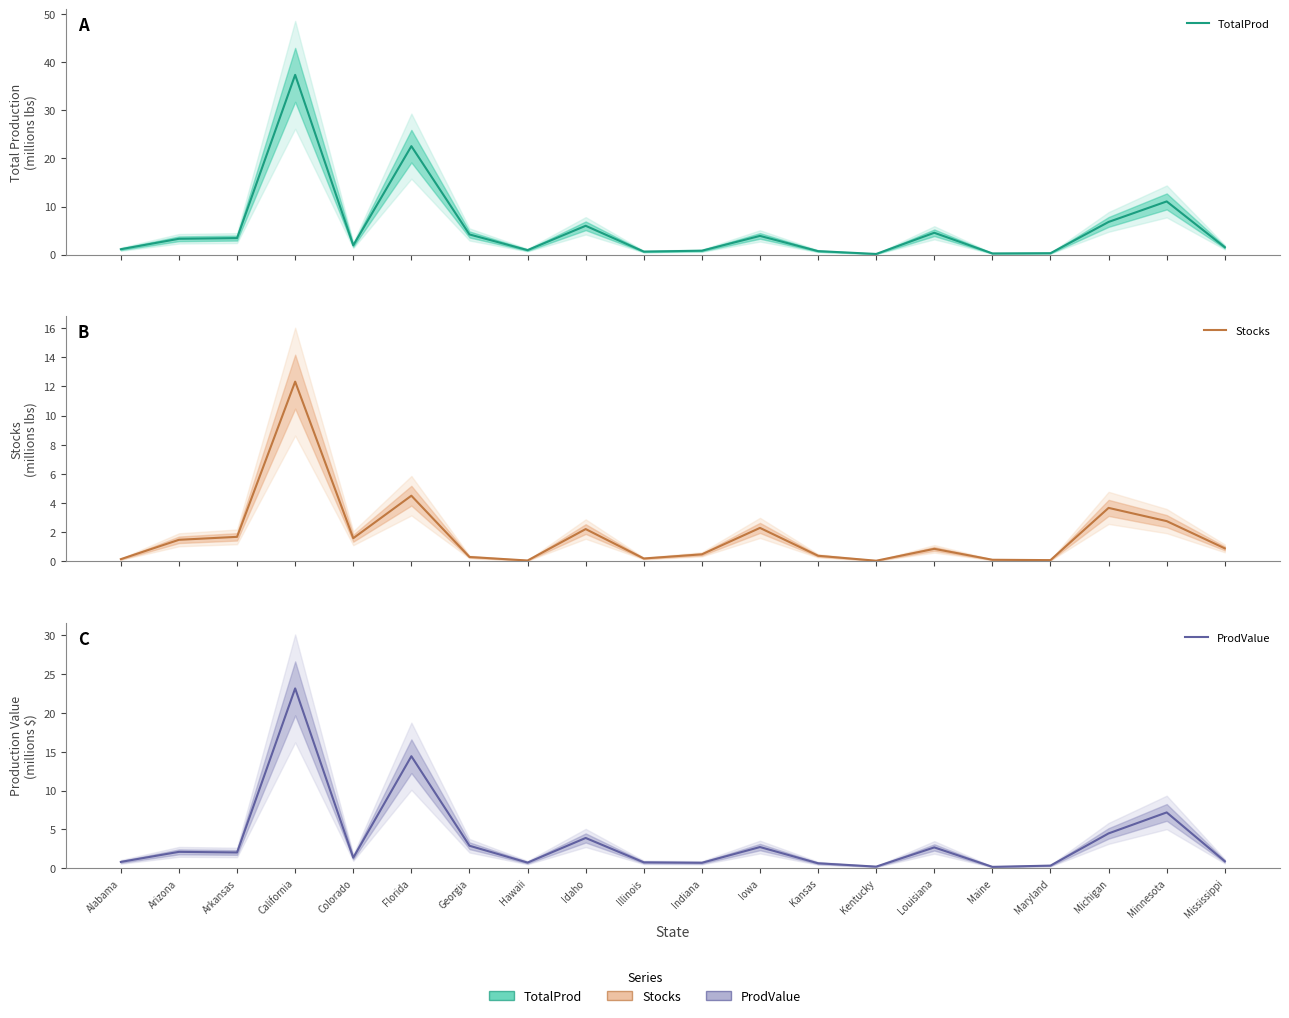

Reading right to left, list all the values displayed in this chart.

TotalProd: 1.5	11.1	6.8	0.3	0.3	4.6	0.1	0.7	3.9	0.8	0.6	6.0	0.9	4.2	22.5	1.9	37.4	3.4	3.3	1.1
Stocks: 0.9	2.8	3.7	0.1	0.1	0.9	0.1	0.4	2.3	0.5	0.2	2.2	0.1	0.3	4.5	1.6	12.3	1.7	1.5	0.2
ProdValue: 0.9	7.2	4.5	0.3	0.2	2.7	0.2	0.6	2.7	0.7	0.8	3.9	0.7	2.9	14.4	1.4	23.2	2.0	2.1	0.8